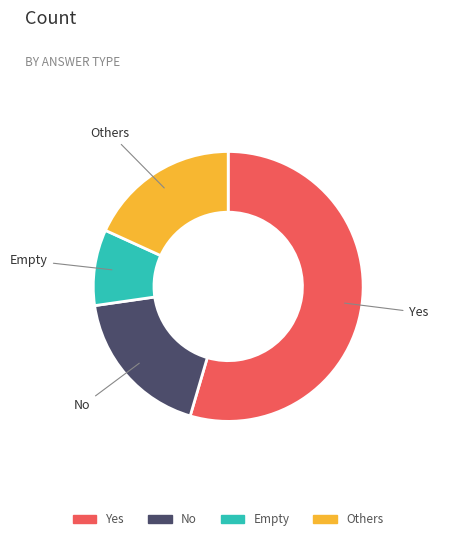

Which slice is the largest?

Yes